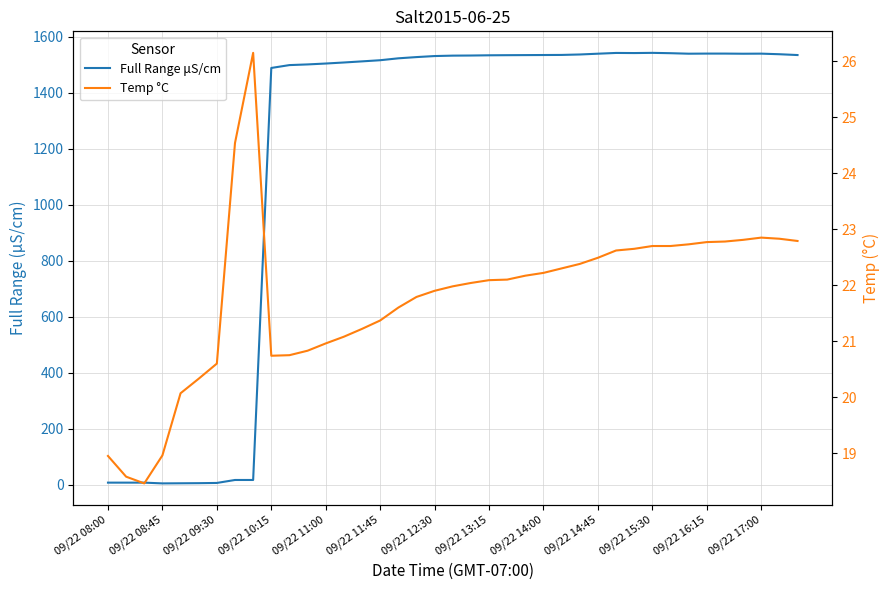

Rank the series at 38 from lowest to highest value.

Temp °C, Full Range μS/cm